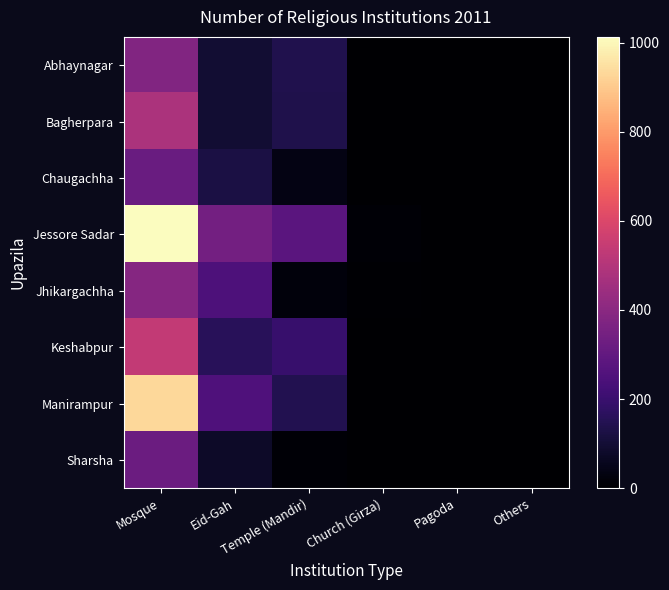

Which has a higher value, Others or Mosque?

Mosque